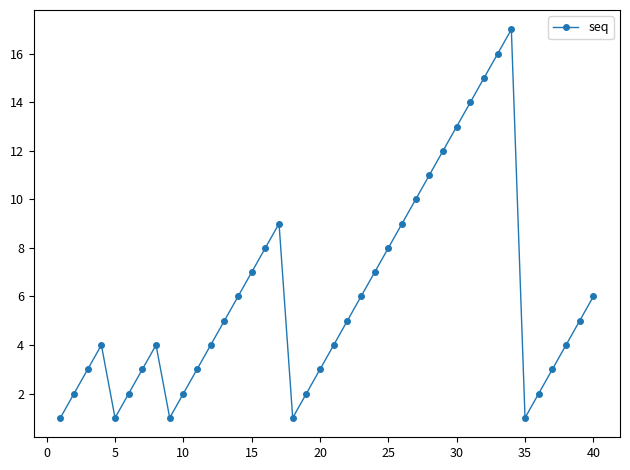

Is this an area chart (filled region under the line)?

No